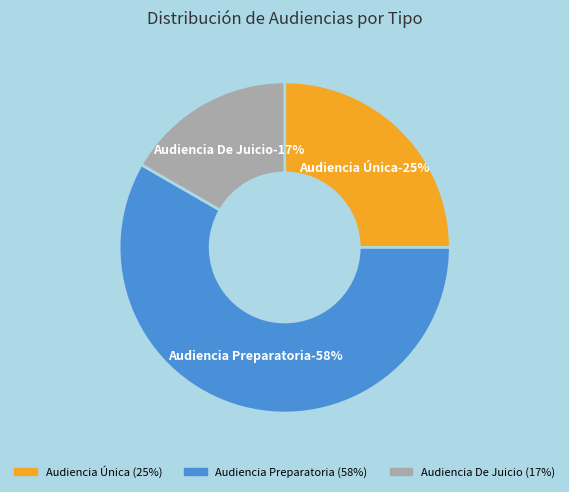

Is it true that Audiencia Única is 10% of the pie?

False